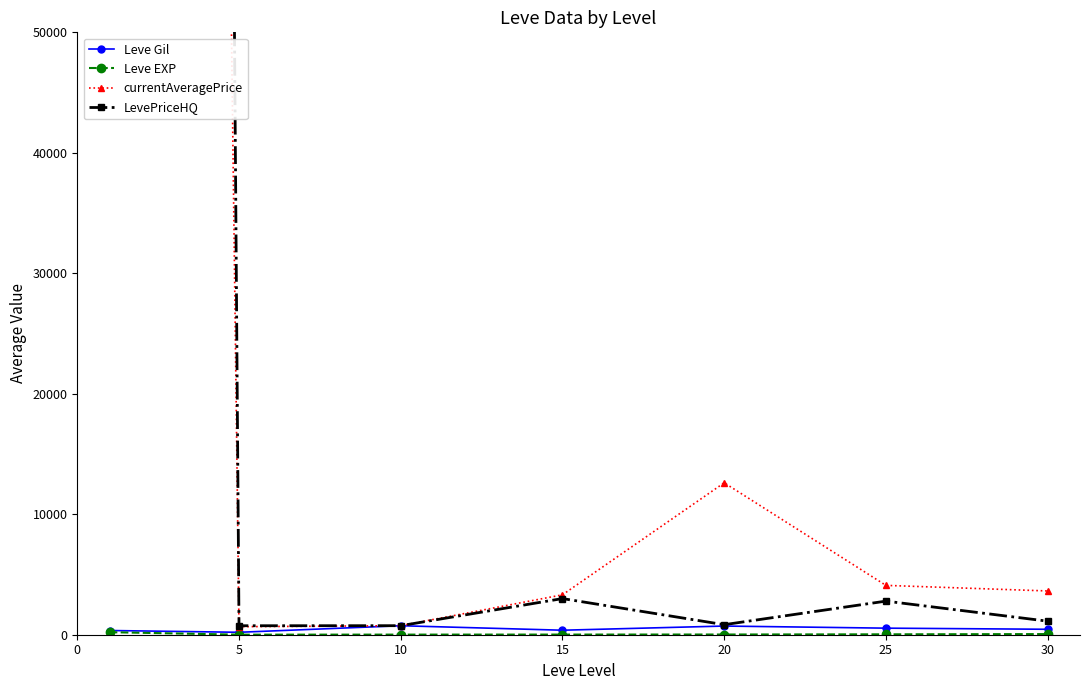

How many interior local valleys does the Leve EXP series have?

1